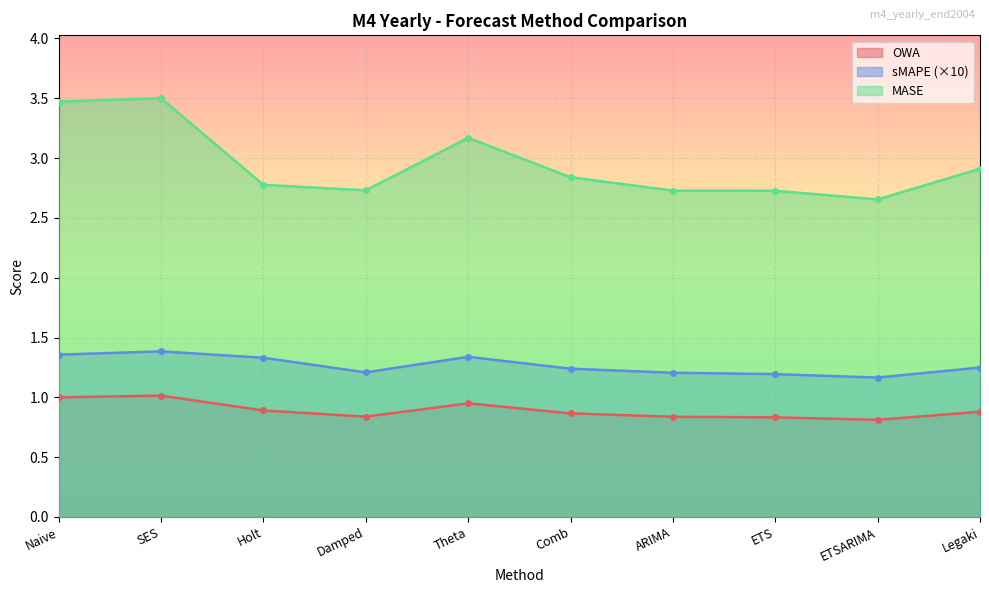

True or false: MASE and sMAPE cross at least once.

False